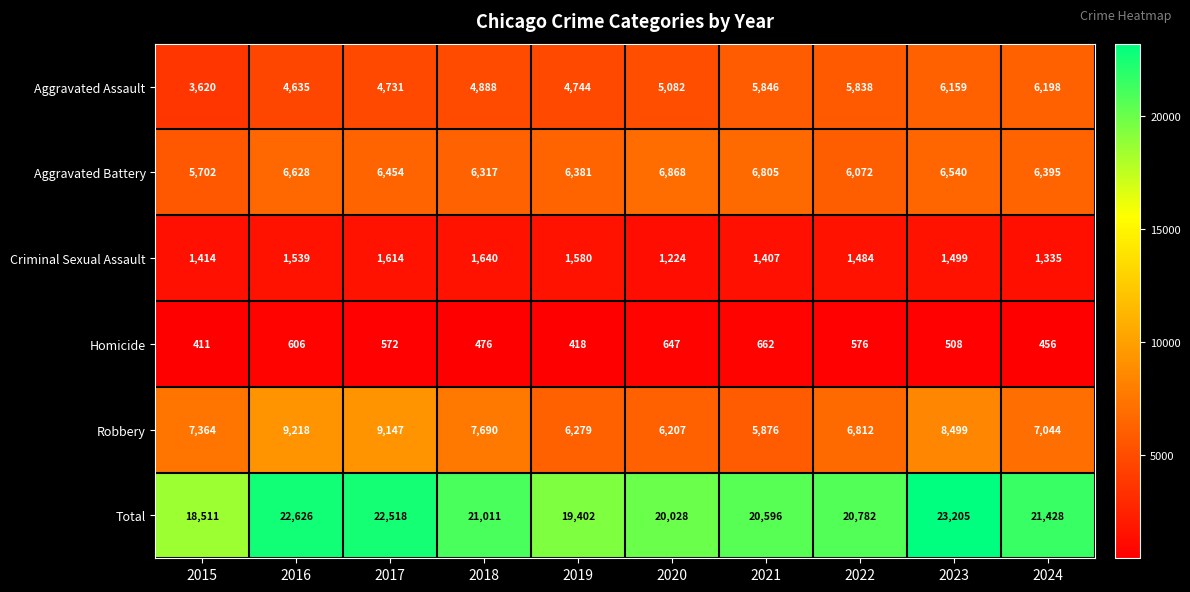

What is the sum of all Homicide values?

5332